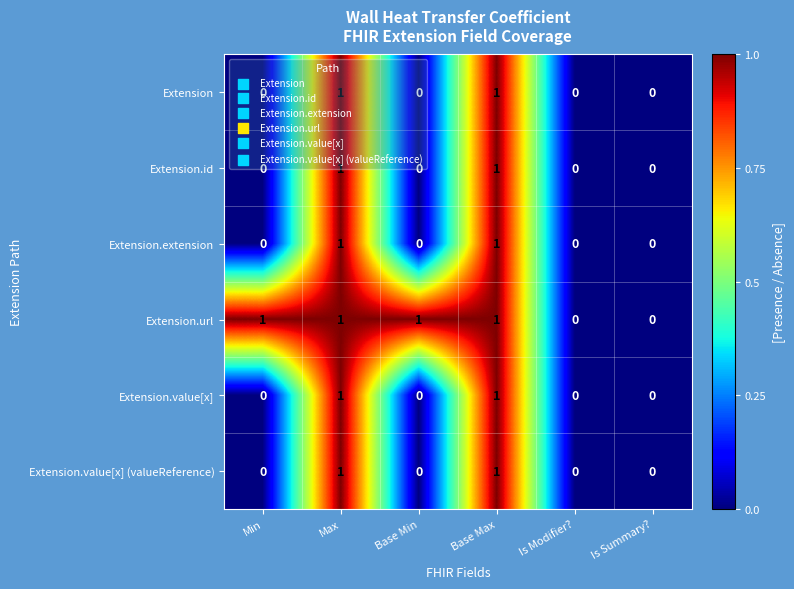

Count the Extension.value[x] (valueReference) values in the range 0 to 1.

6